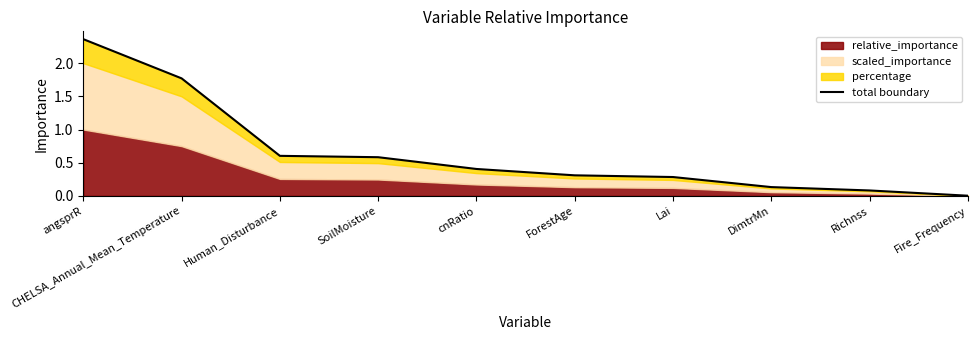

Reading left to right, extract all data points from this chart.

angsprR=2.4	CHELSA_Annual_Mean_Temperature=1.8	Human_Disturbance=0.6	SoilMoisture=0.6	cnRatio=0.4	ForestAge=0.3	Lai=0.3	DimtrMn=0.1	Richnss=0.1	Fire_Frequency=0.0